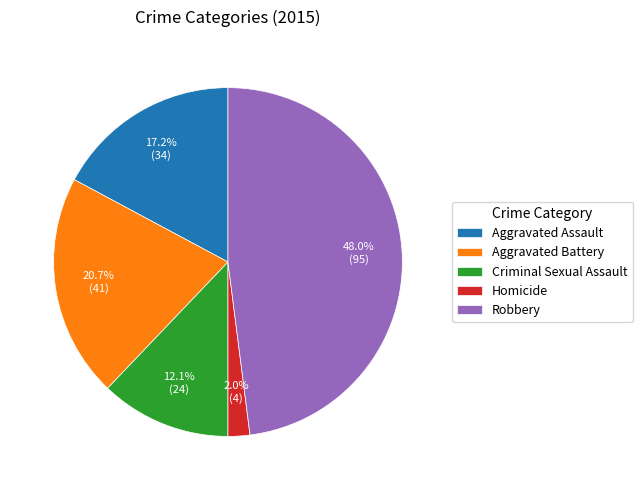

Which slice is the largest?

Robbery